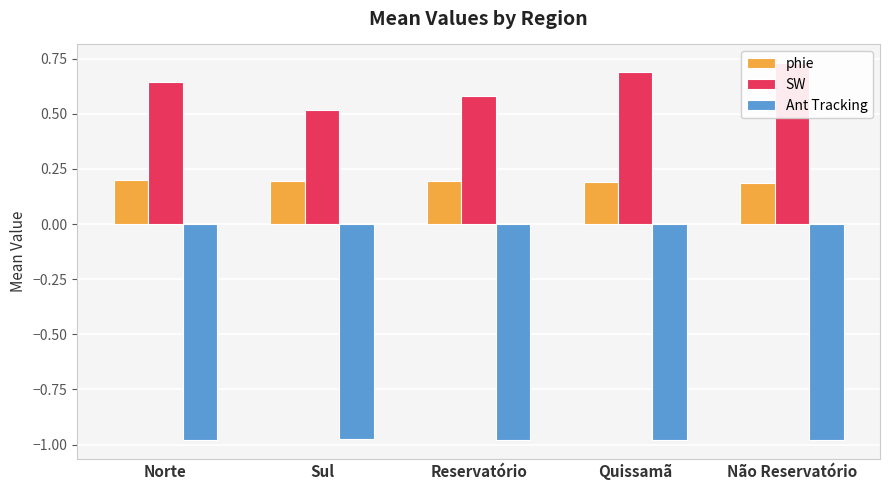

Does the chart contain stacked bars?

No